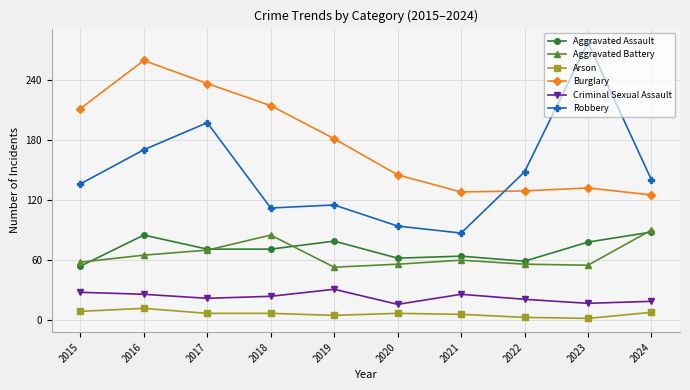

Count the number of data series in this chart.

6